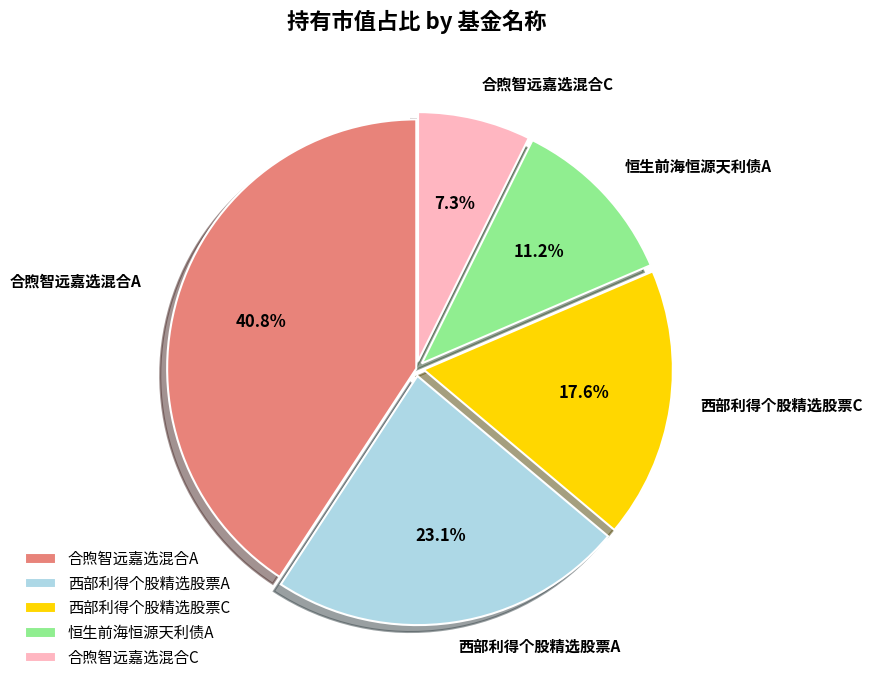

Does 合煦智远嘉选混合C represent more than half of the total?

No